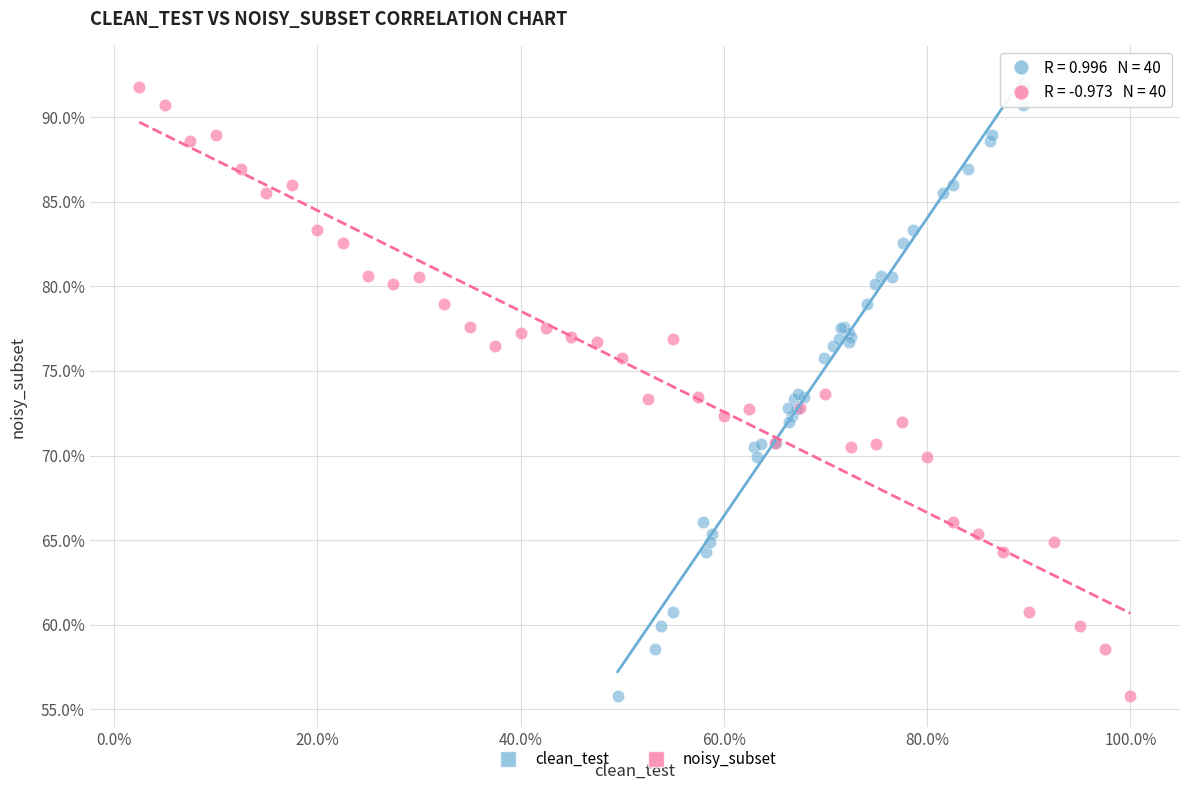

What are all the series names shown in the legend?

clean_test, noisy_subset